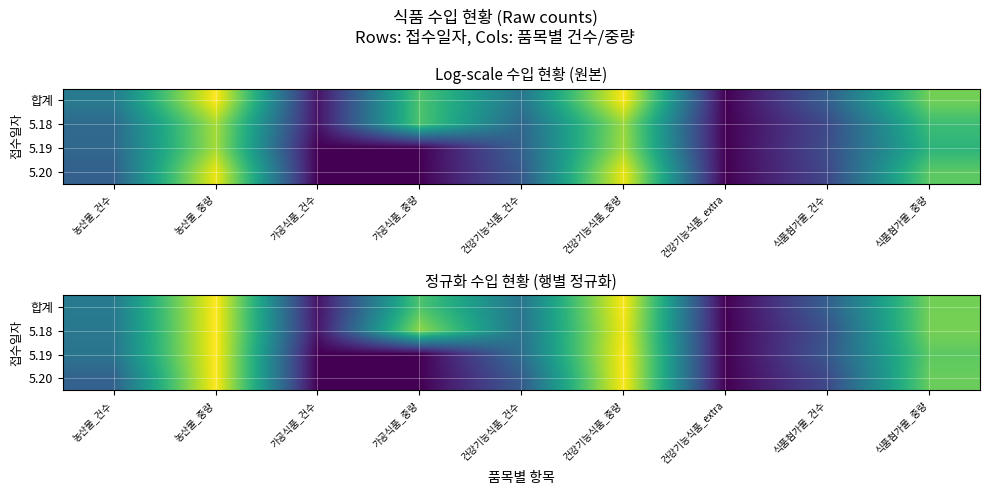

Rank the categories by 5.19 value from lowest to highest.

가공식품_건수, 가공식품_중량, 건강기능식품_extra, 식품첨가물_건수, 건강기능식품_건수, 농산물_건수, 식품첨가물_중량, 건강기능식품_중량, 농산물_중량